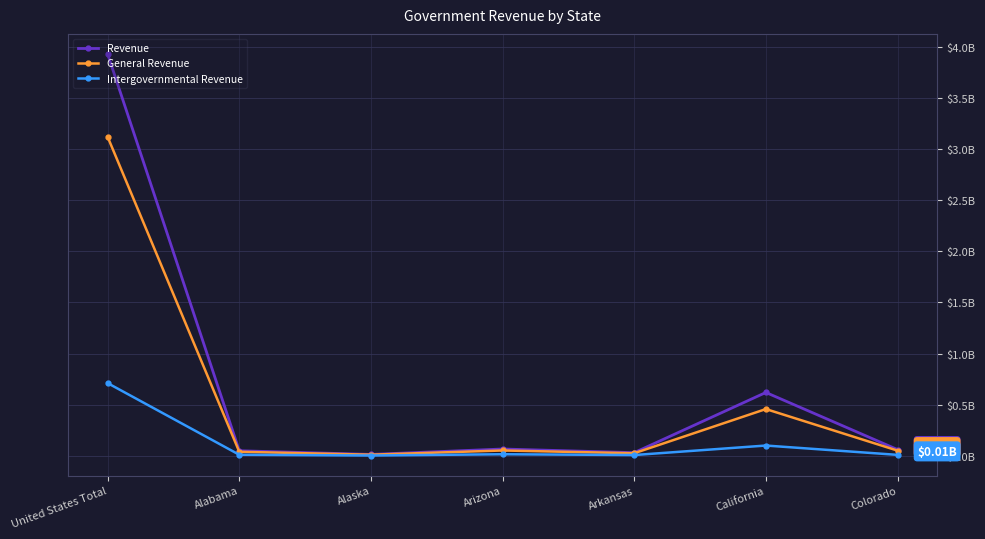

List the series in order of their peak value, lowest first.

Intergovernmental Revenue, General Revenue, Revenue